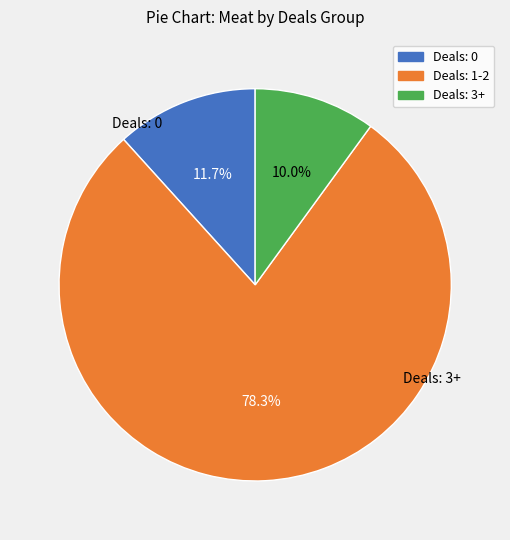

Is there a majority slice in this chart?

Yes